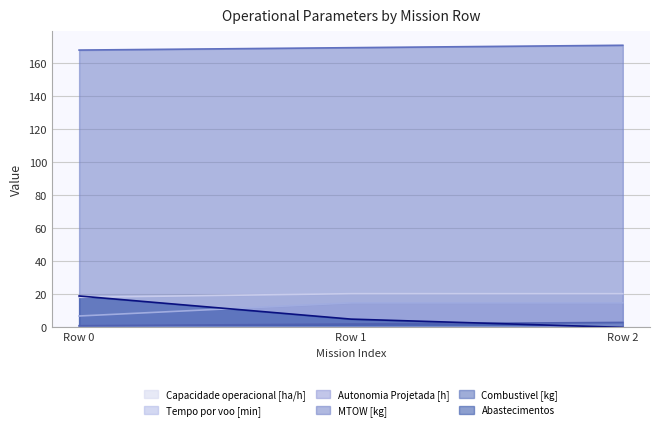

How many series are shown in this chart?

6